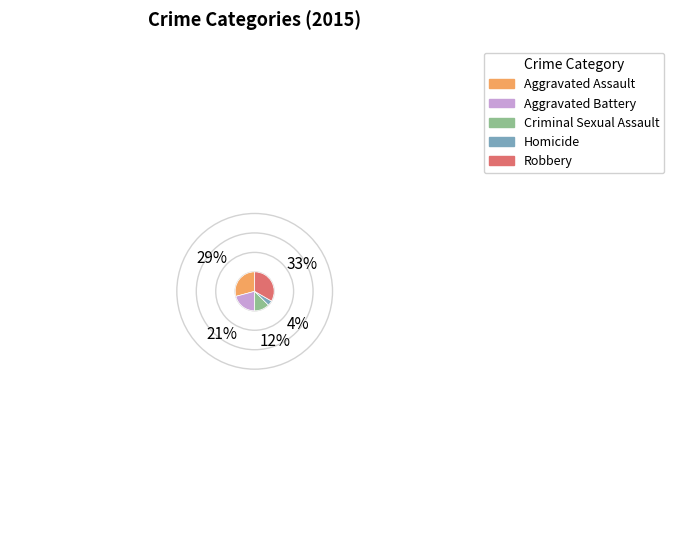

Which has a higher value, Aggravated Battery or Aggravated Assault?

Aggravated Assault